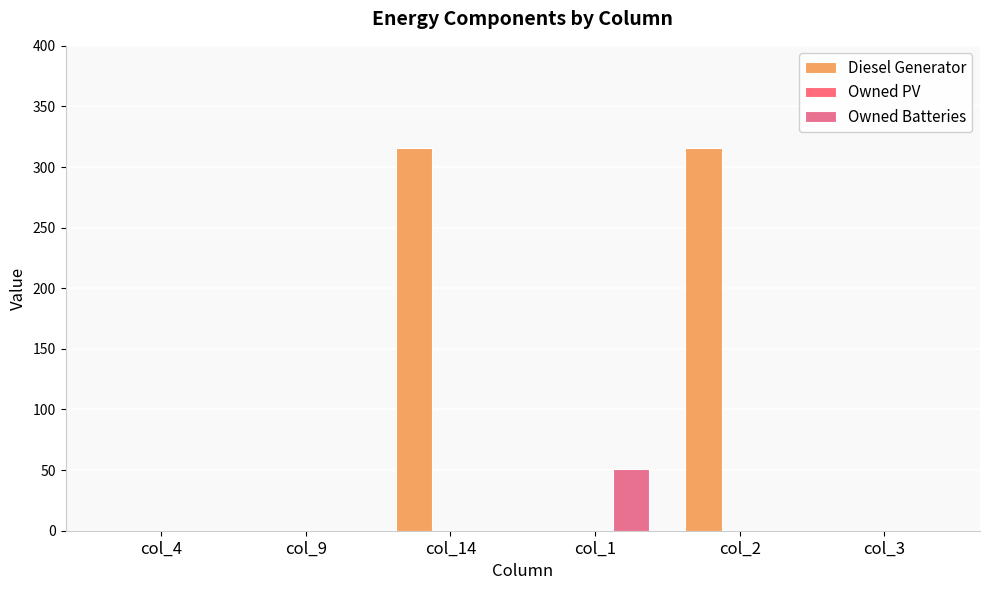

The value of Diesel Generator at col_9 is 0. True or false?

True